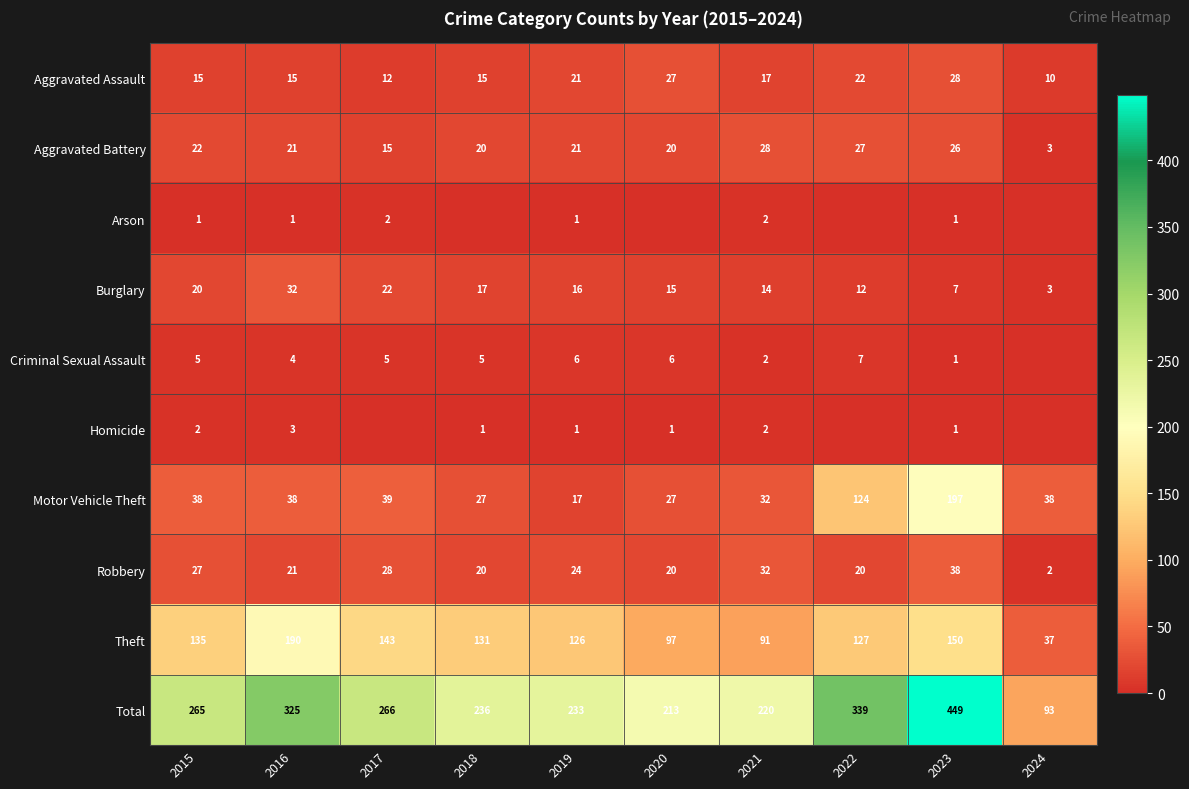

The value of Homicide at 2021 is 2. True or false?

True